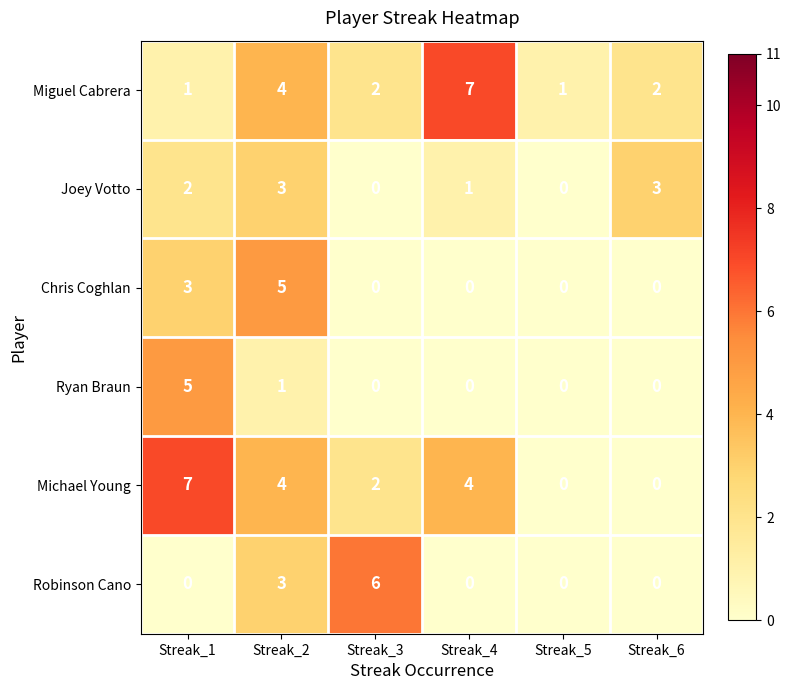

Where is Chris Coghlan nearest to the value 2?

Streak_1